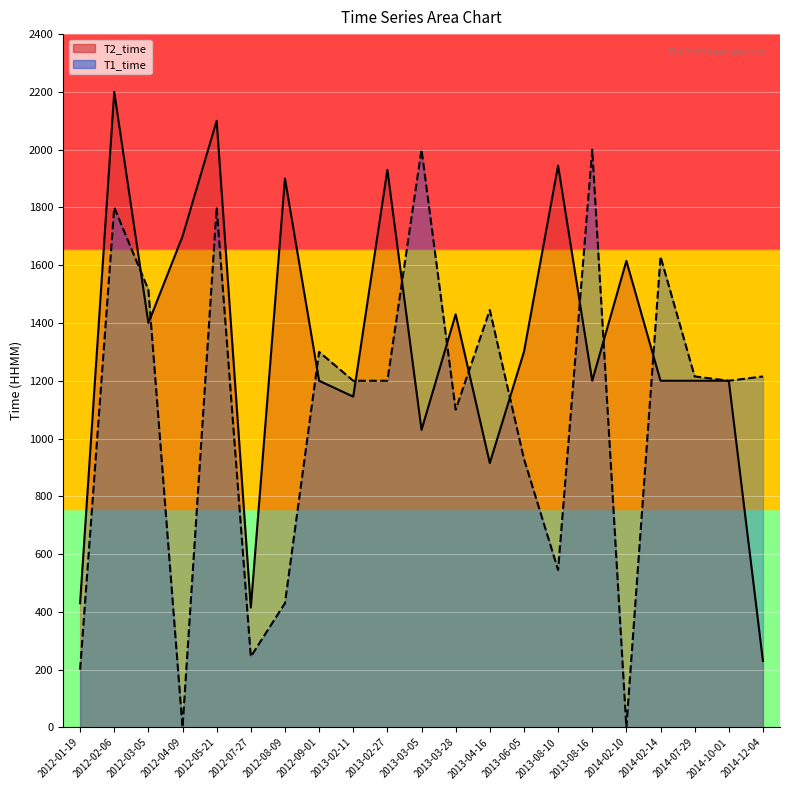

True or false: T2_time and T1_time cross at least once.

True